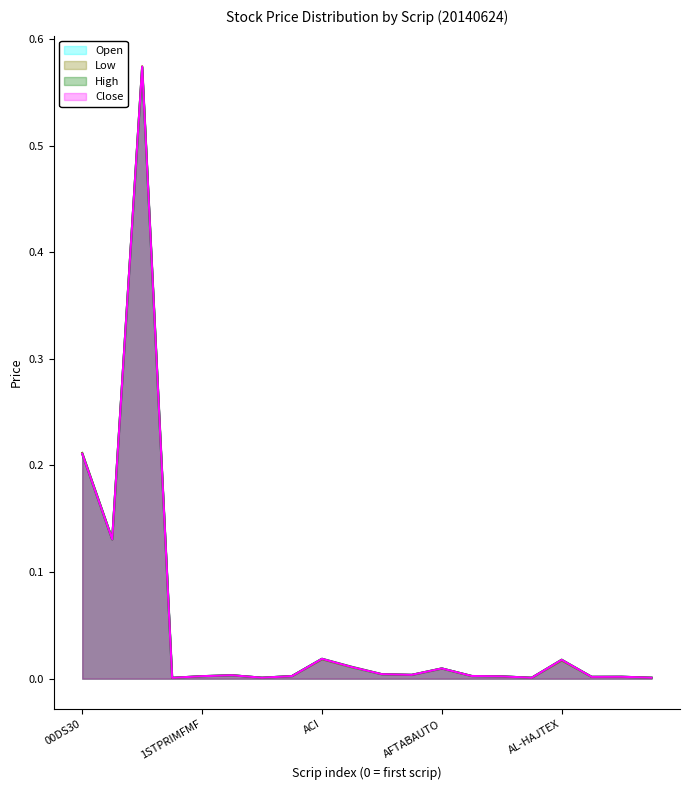

Reading left to right, extract all data points from this chart.

Open: 00DS30=0.2	00DSES=0.1	00DSEX=0.6	1JANATAMF=0.0	1STPRIMFMF=0.0	AAMRATECH=0.0	ABB1STMF=0.0	ABBANK=0.0	ACI=0.0	ACIFORMULA=0.0	ACTIVEFINE=0.0	AFCAGRO=0.0	AFTABAUTO=0.0	AGNISYSL=0.0	AGRANINS=0.0	AIBL1STIMF=0.0	AL-HAJTEX=0.0	ALARABANK=0.0	ALIF=0.0	ALLTEX=0.0
Low: 00DS30=0.2	00DSES=0.1	00DSEX=0.6	1JANATAMF=0.0	1STPRIMFMF=0.0	AAMRATECH=0.0	ABB1STMF=0.0	ABBANK=0.0	ACI=0.0	ACIFORMULA=0.0	ACTIVEFINE=0.0	AFCAGRO=0.0	AFTABAUTO=0.0	AGNISYSL=0.0	AGRANINS=0.0	AIBL1STIMF=0.0	AL-HAJTEX=0.0	ALARABANK=0.0	ALIF=0.0	ALLTEX=0.0
High: 00DS30=0.2	00DSES=0.1	00DSEX=0.6	1JANATAMF=0.0	1STPRIMFMF=0.0	AAMRATECH=0.0	ABB1STMF=0.0	ABBANK=0.0	ACI=0.0	ACIFORMULA=0.0	ACTIVEFINE=0.0	AFCAGRO=0.0	AFTABAUTO=0.0	AGNISYSL=0.0	AGRANINS=0.0	AIBL1STIMF=0.0	AL-HAJTEX=0.0	ALARABANK=0.0	ALIF=0.0	ALLTEX=0.0
Close: 00DS30=0.2	00DSES=0.1	00DSEX=0.6	1JANATAMF=0.0	1STPRIMFMF=0.0	AAMRATECH=0.0	ABB1STMF=0.0	ABBANK=0.0	ACI=0.0	ACIFORMULA=0.0	ACTIVEFINE=0.0	AFCAGRO=0.0	AFTABAUTO=0.0	AGNISYSL=0.0	AGRANINS=0.0	AIBL1STIMF=0.0	AL-HAJTEX=0.0	ALARABANK=0.0	ALIF=0.0	ALLTEX=0.0